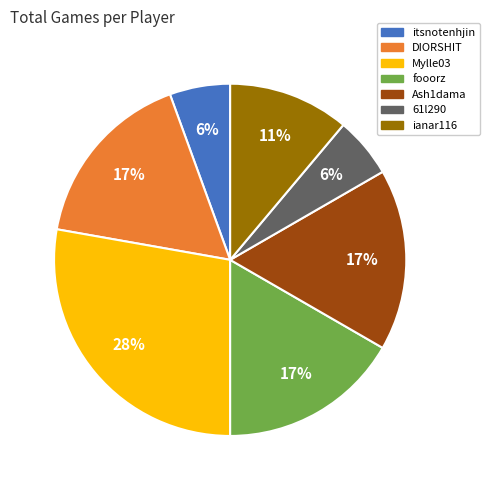

Is the sum of ianar116 and 61l290 greater than half?

No